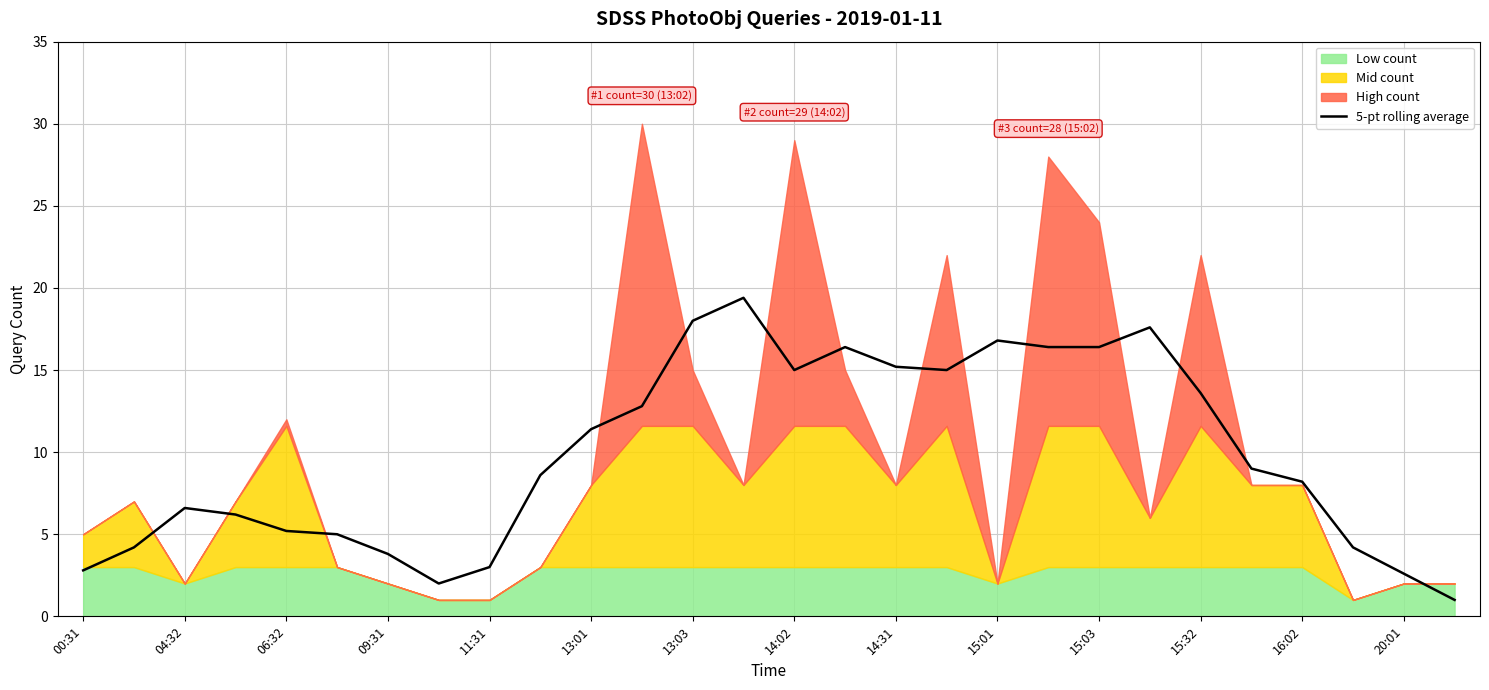

What is the minimum value shown in the chart?

1.0